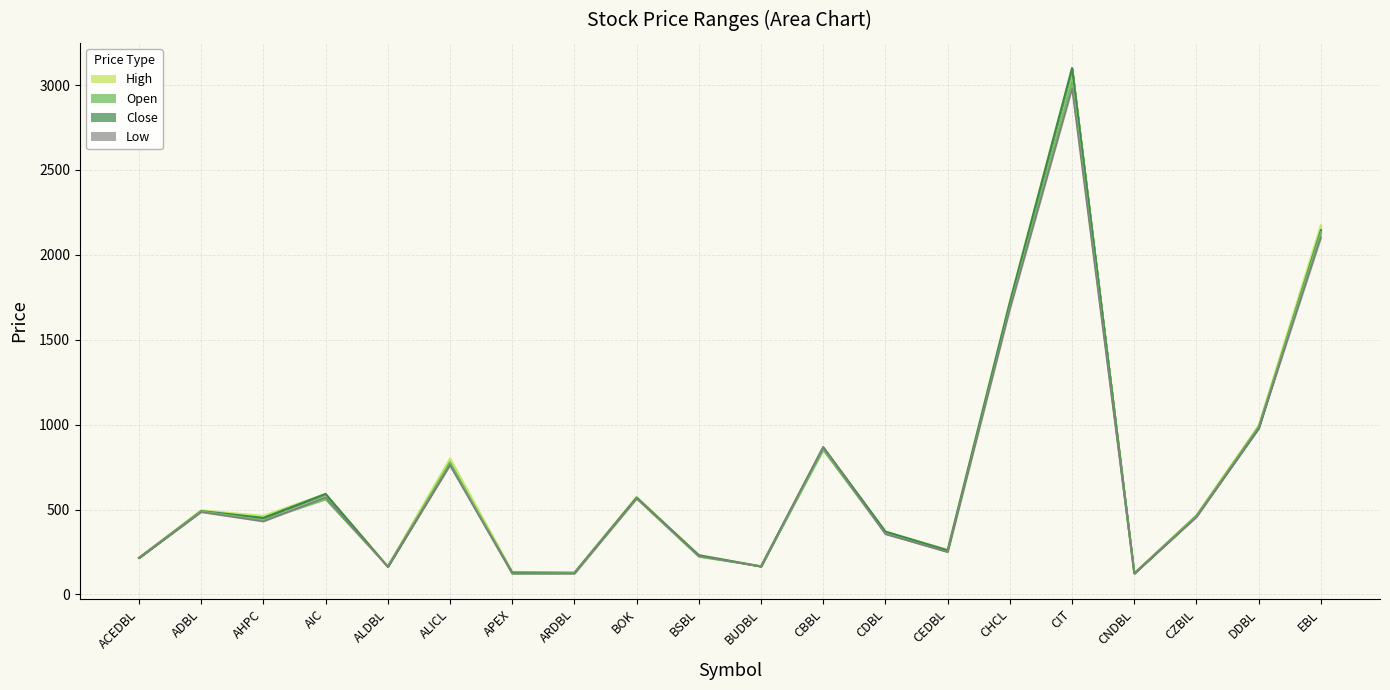

True or false: Open has more than 1 points higher than both neighbors.

True